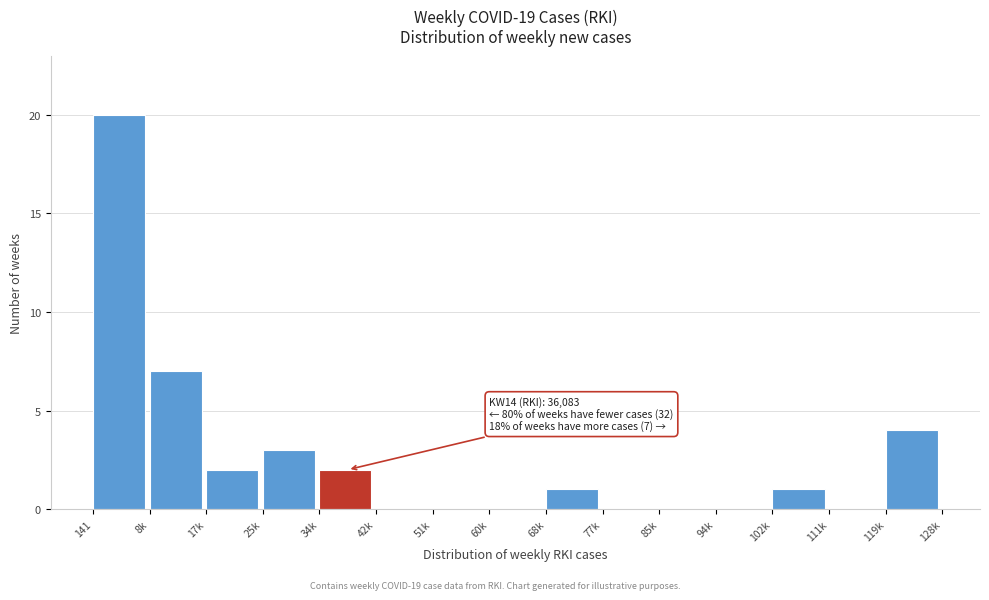

Reading right to left, extract all data points from this chart.

119k=4	111k=0	102k=1	94k=0	85k=0	77k=0	68k=1	60k=0	51k=0	42k=0	34k=2	25k=3	17k=2	8k=7	141=20